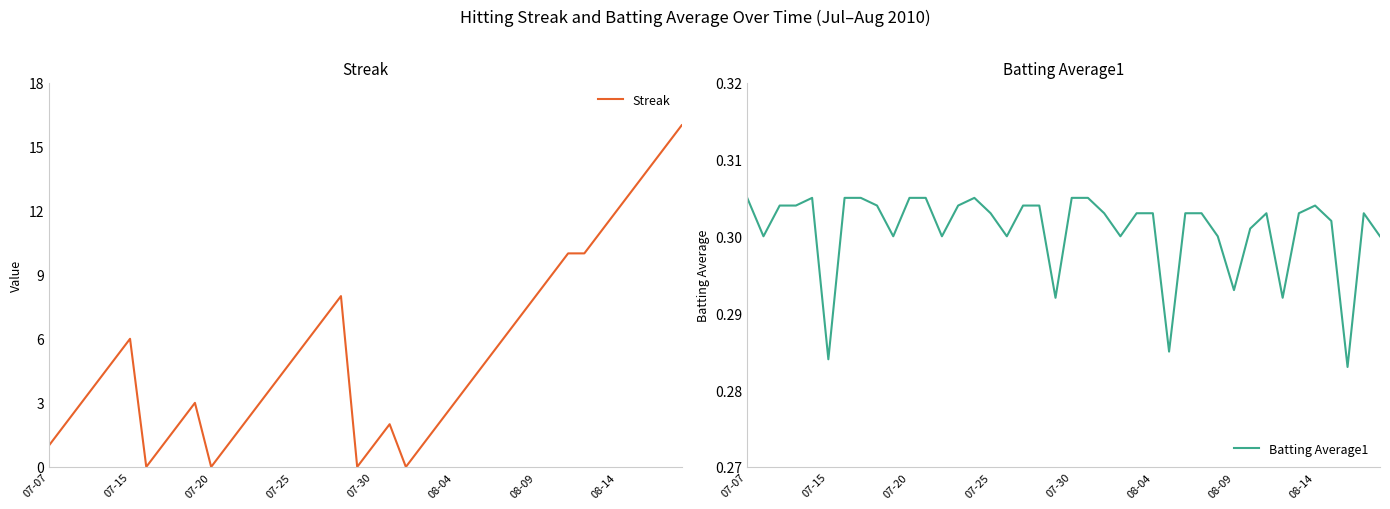

What is the difference between the second highest and second lowest values in the Streak series?

15